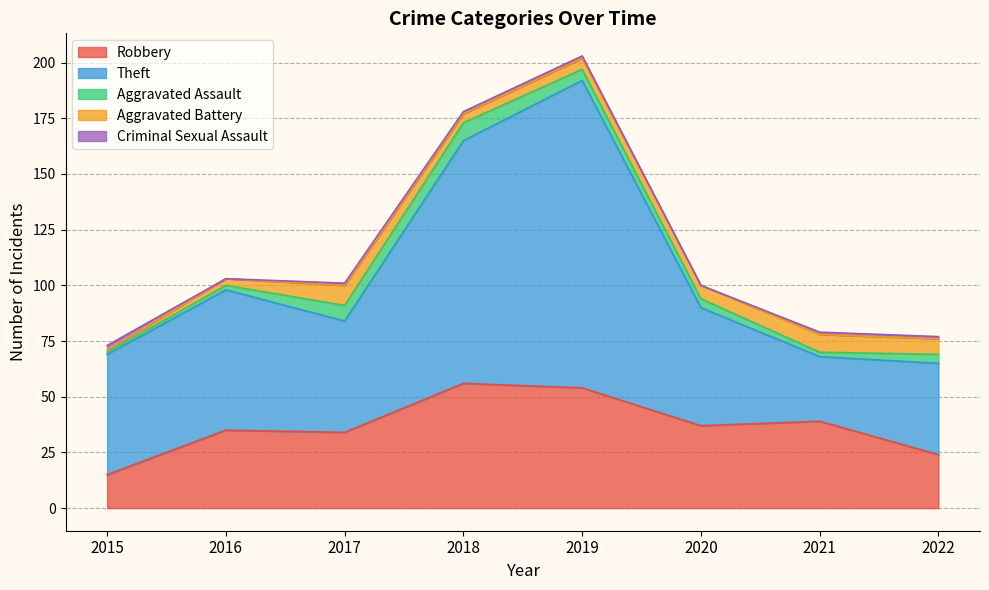

What is the minimum value for Robbery?

15